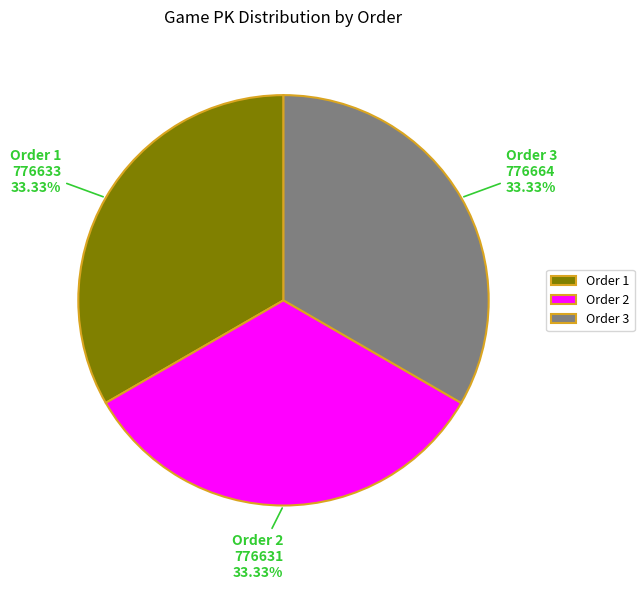

Approximately how many times larger is the value at Order 3 compared to Order 1?

1.0